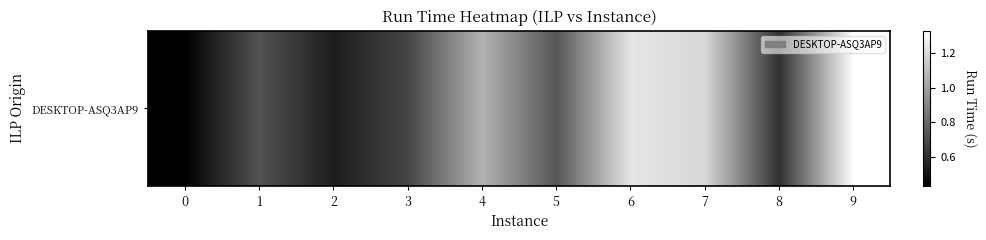

Reading right to left, extract all data points from this chart.

1.3	0.6	1.2	1.2	0.7	1.1	0.7	0.5	0.7	0.4